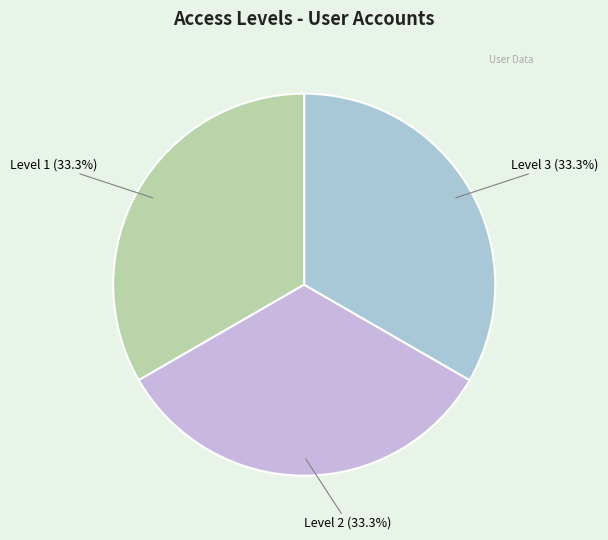

What is the total percentage of Level 3 (33.3%) and Level 1 (33.3%)?

66.7%